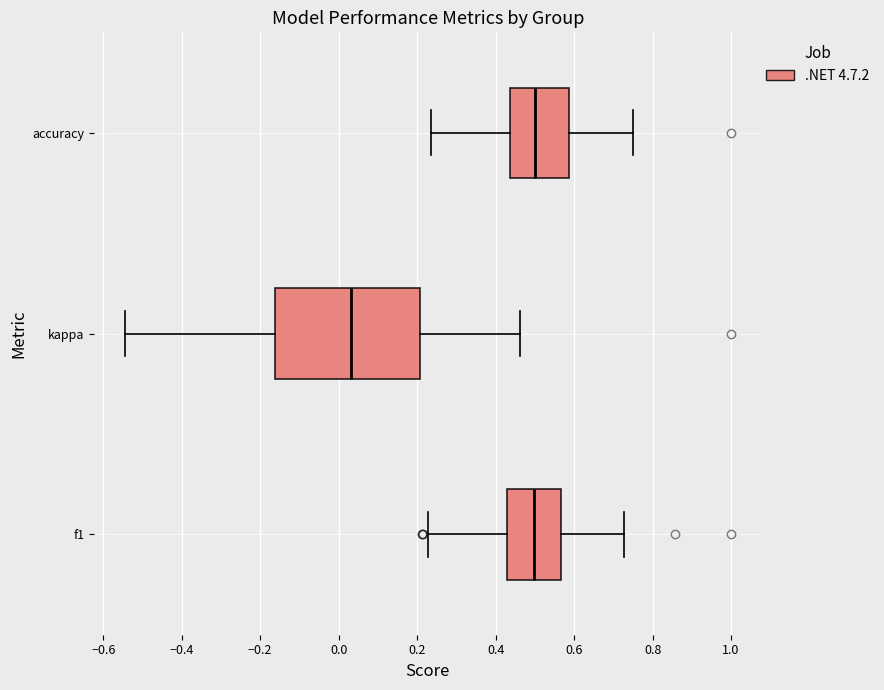

Reading bottom to top, read every box against the x-axis: the position of its median line, the range the box covers, and the ends of its whiskers. The values are not printed on the chart, so give them approximately, as read against the axis.

f1: median 0.50, box 0.42 to 0.56, whiskers 0.22 to 0.72
kappa: median 0.04, box -0.16 to 0.20, whiskers -0.54 to 0.46
accuracy: median 0.50, box 0.44 to 0.58, whiskers 0.24 to 0.76